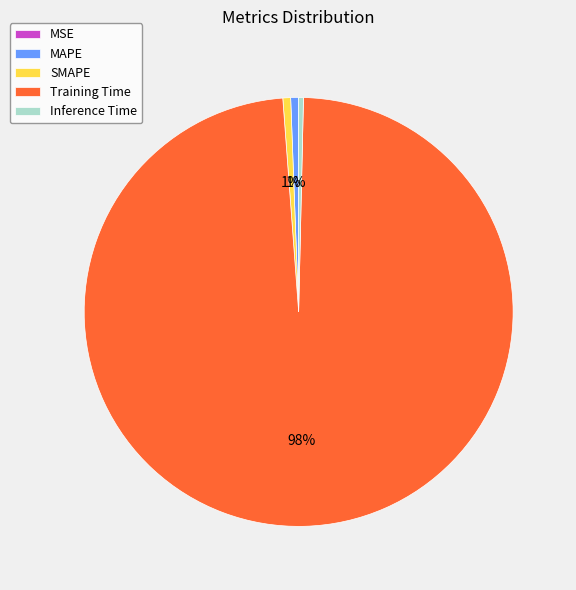

Which category has the biggest portion of the pie?

Training Time